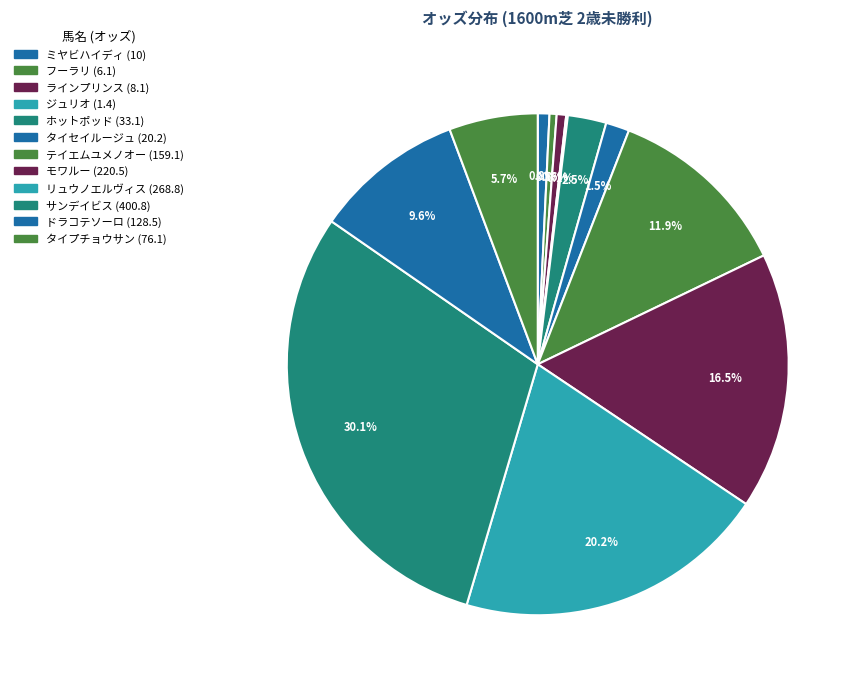

Does フーラリ represent more than half of the total?

No